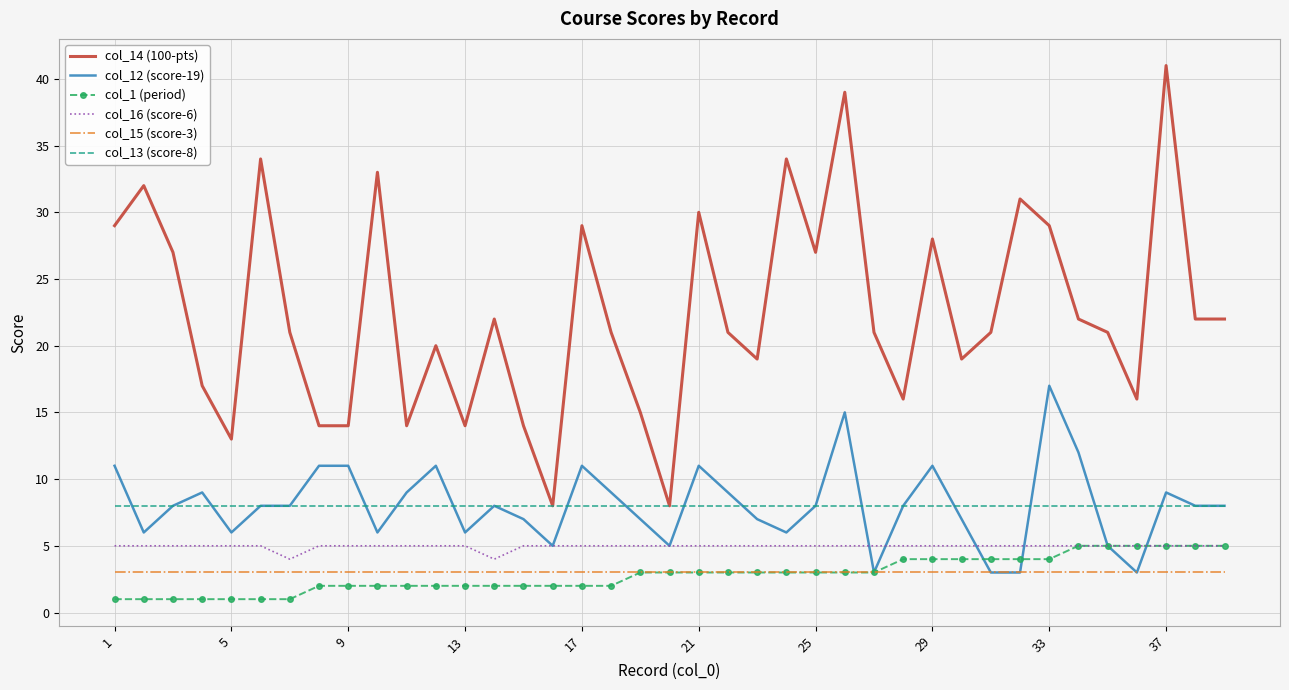

What are all the series names shown in the legend?

col_14 (100-pts), col_12 (score-19), col_1 (period), col_16 (score-6), col_15 (score-3), col_13 (score-8)